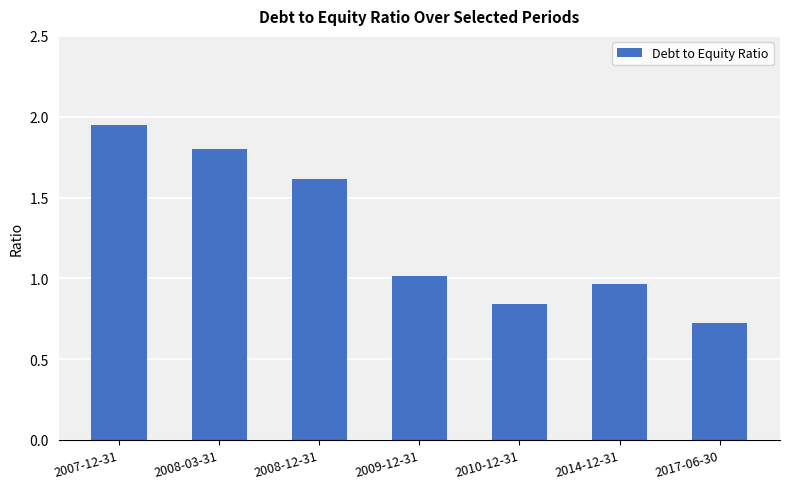

What is the difference between the values at 2008-03-31 and 2007-12-31?

0.1